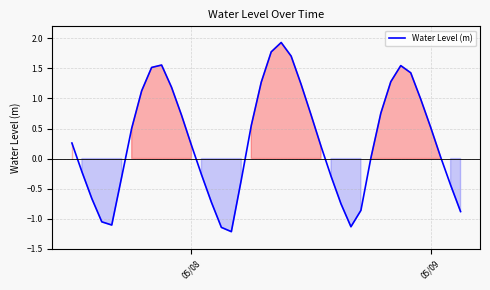

What is the minimum value shown in the chart?

-1.2